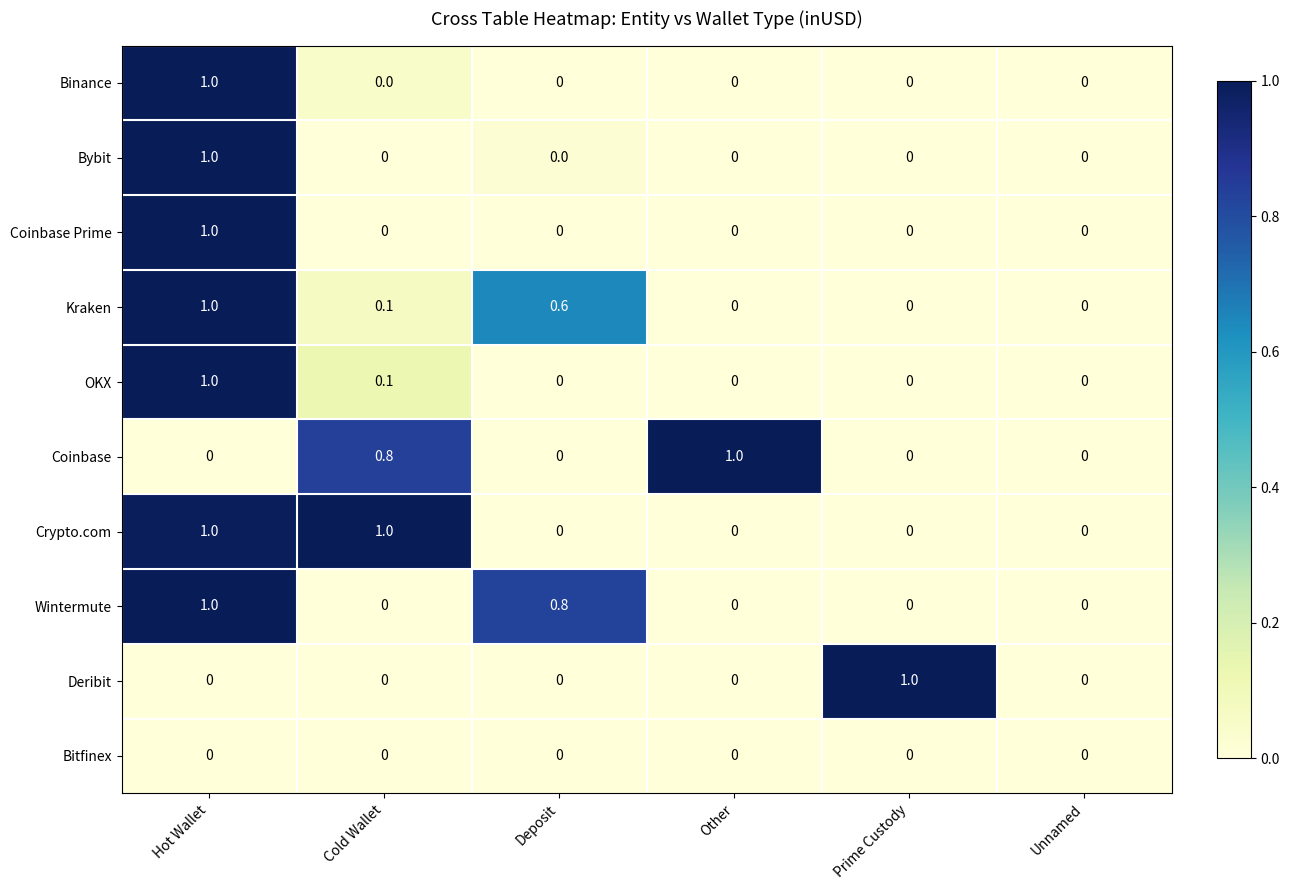

True or false: Kraken has a value of 0.0 at Other.

True